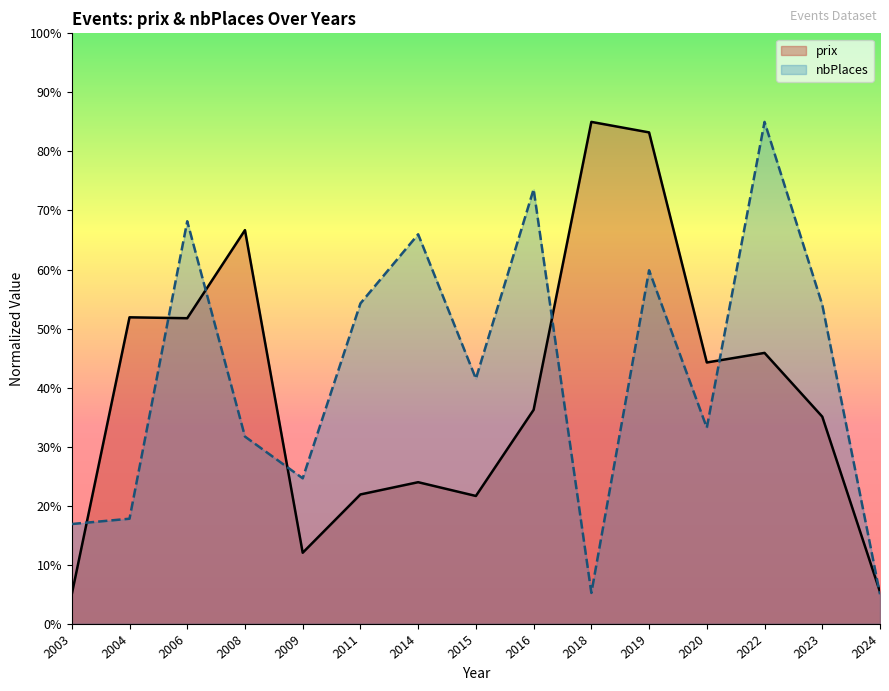

What is the value of the 4th point from the left?

66.7